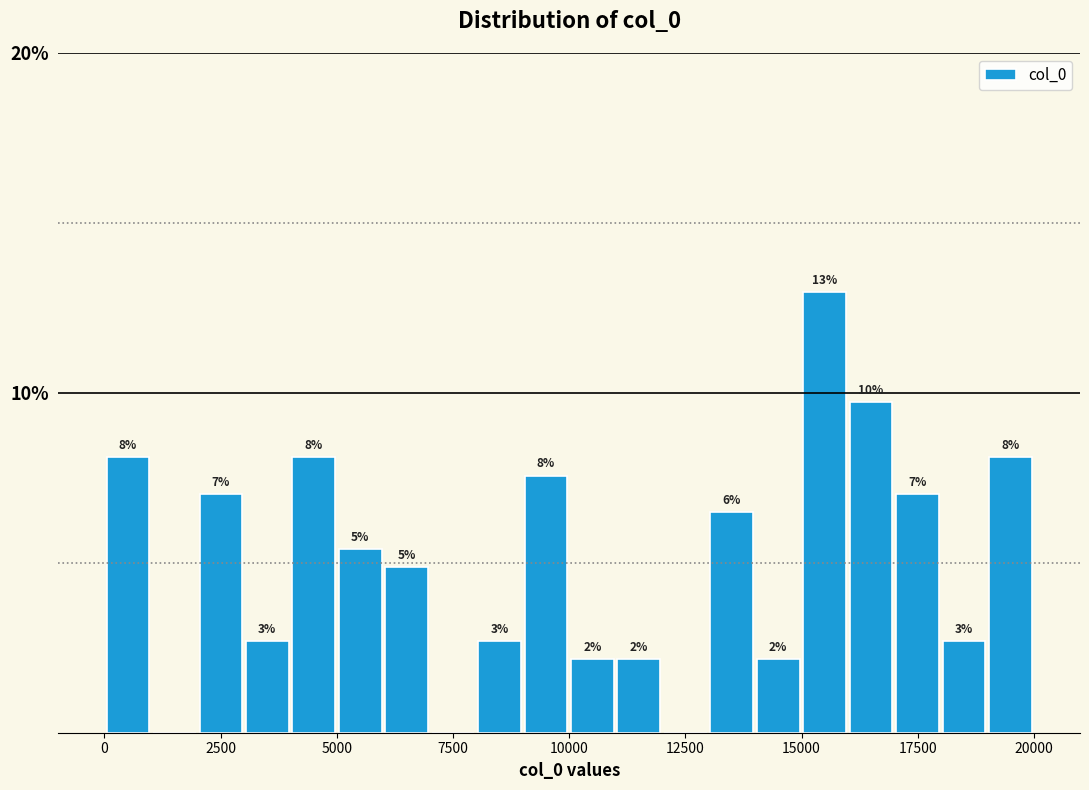

Around what value on the x-axis is the tallest bar? Give the approximate position of its centre, as read against the axis.

15500